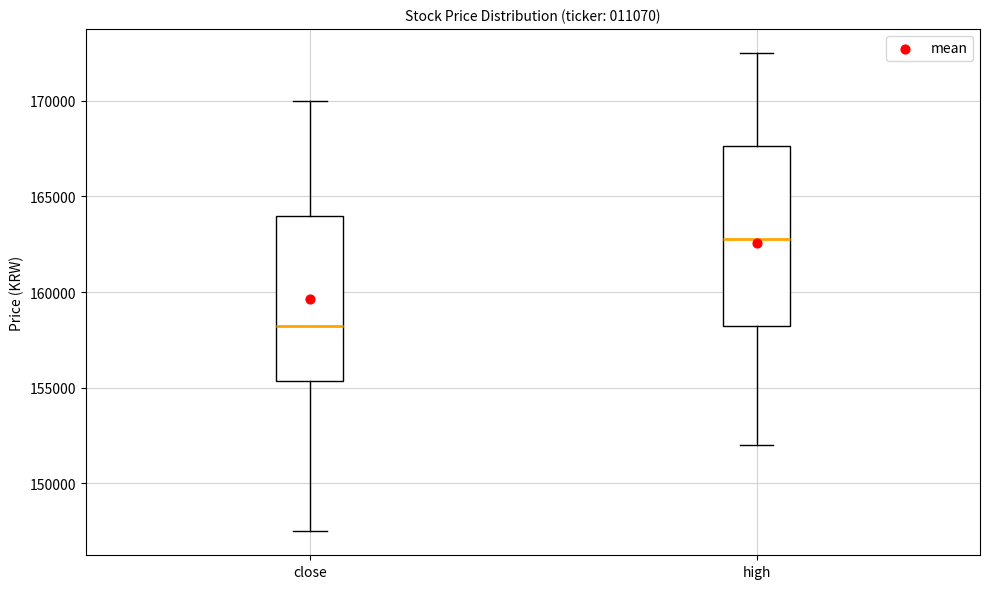

Reading left to right, transcribe this box plot: for each box, give where its median line is, the range the box spans, and where its two whiskers end, as read against the y-axis. The values are not printed on the chart, so give them approximately, as read against the axis.

close: median 158500, box 155500 to 164000, whiskers 147500 to 170000
high: median 163000, box 158500 to 167500, whiskers 152000 to 172500